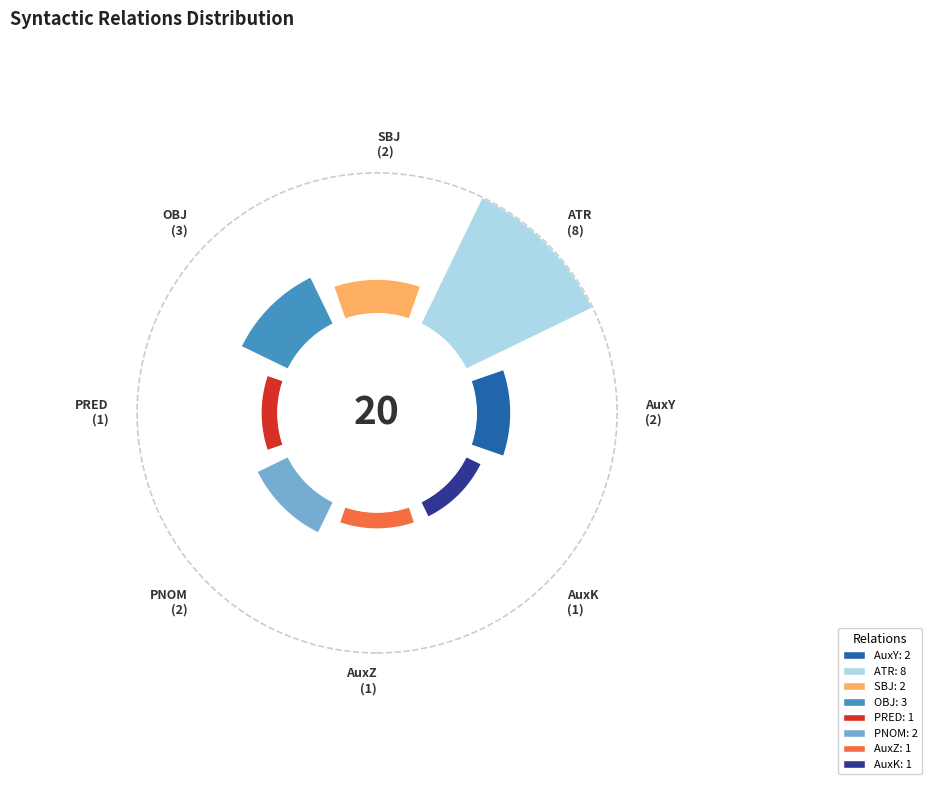

Does AuxY account for over 50% of the chart?

No